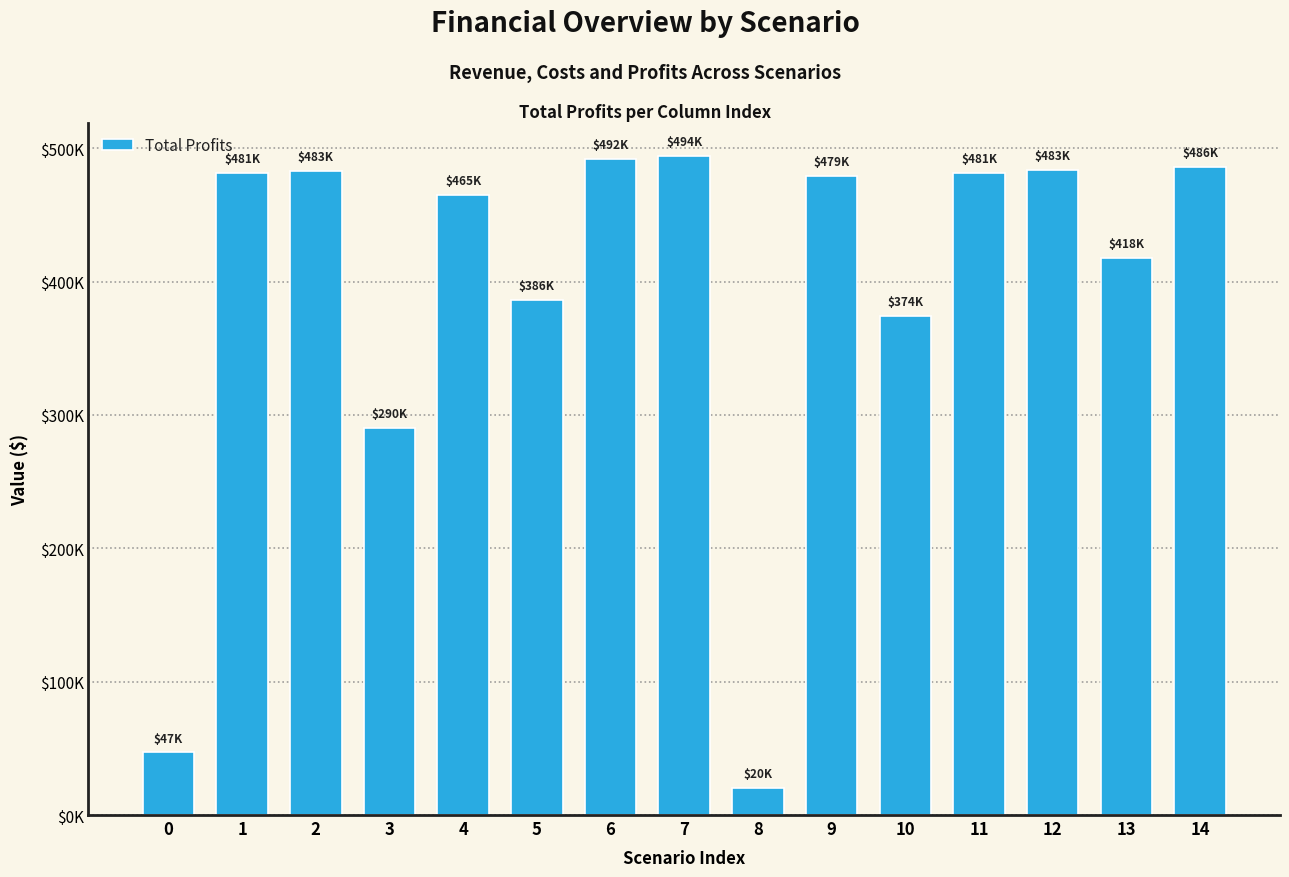

Are the bars horizontal?

No